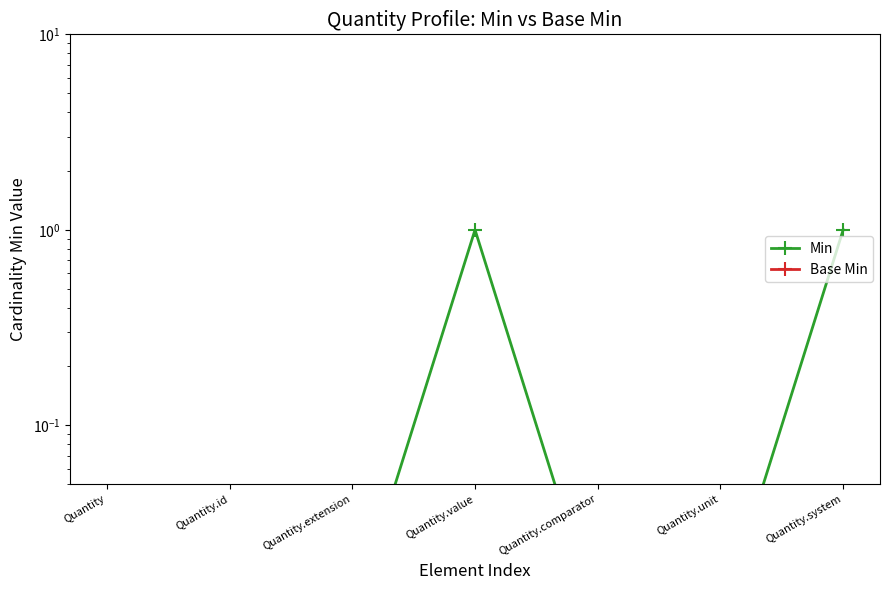

The Min series shows 0.0 at Quantity.unit. True or false?

False